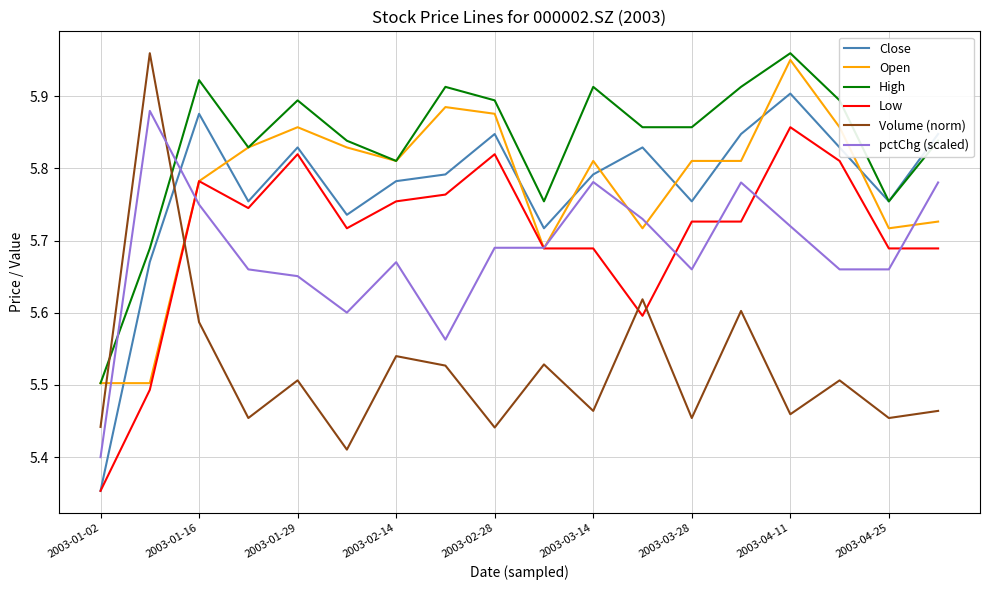

Which series has the largest total across all categories?

High